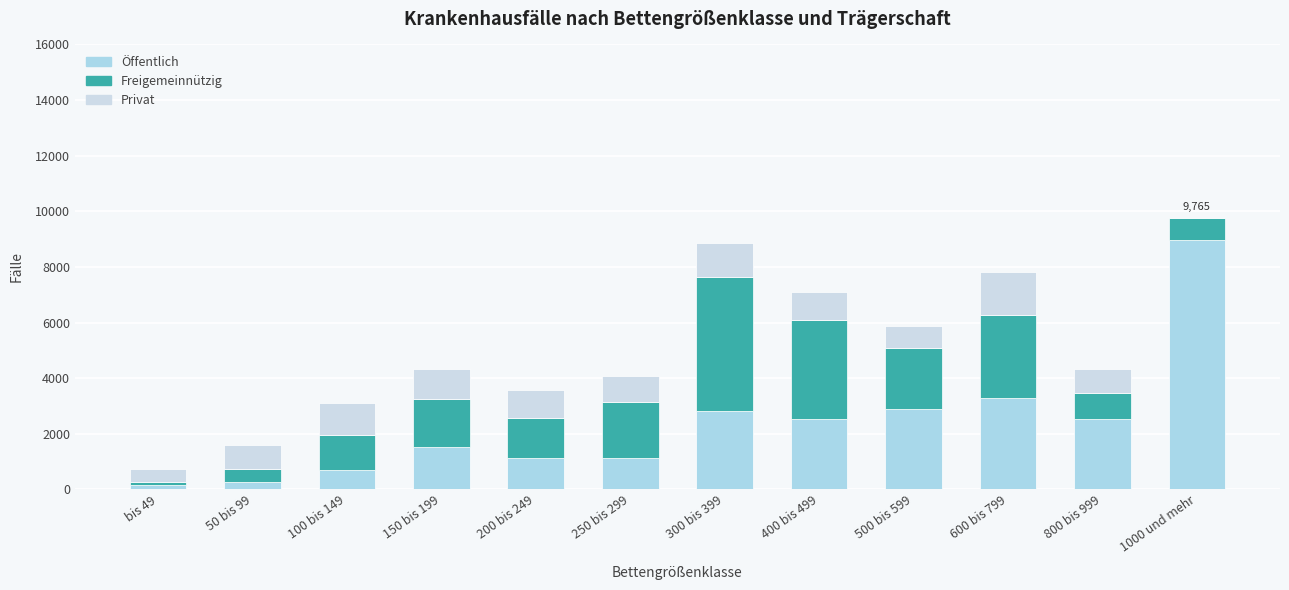

Count the number of data series in this chart.

3